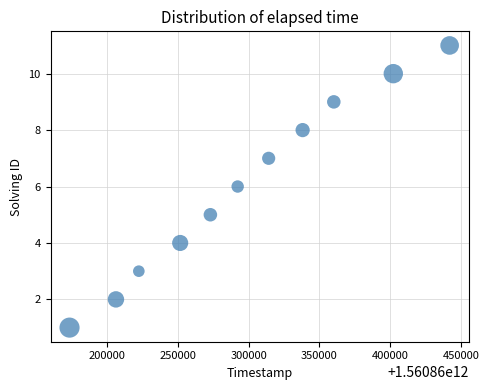

What is the range of X values (max minus min)?

268422